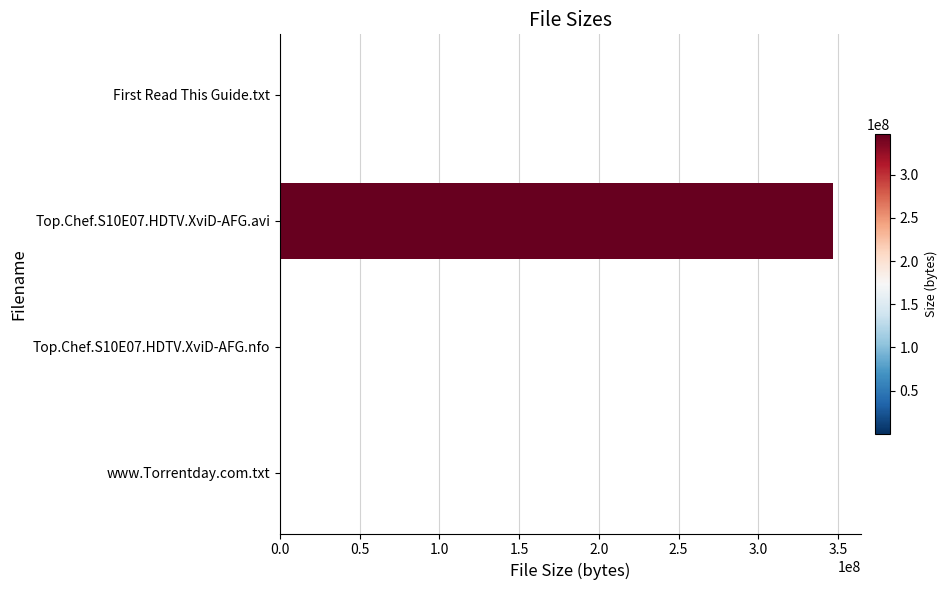

What is the sum of all values?

346951574